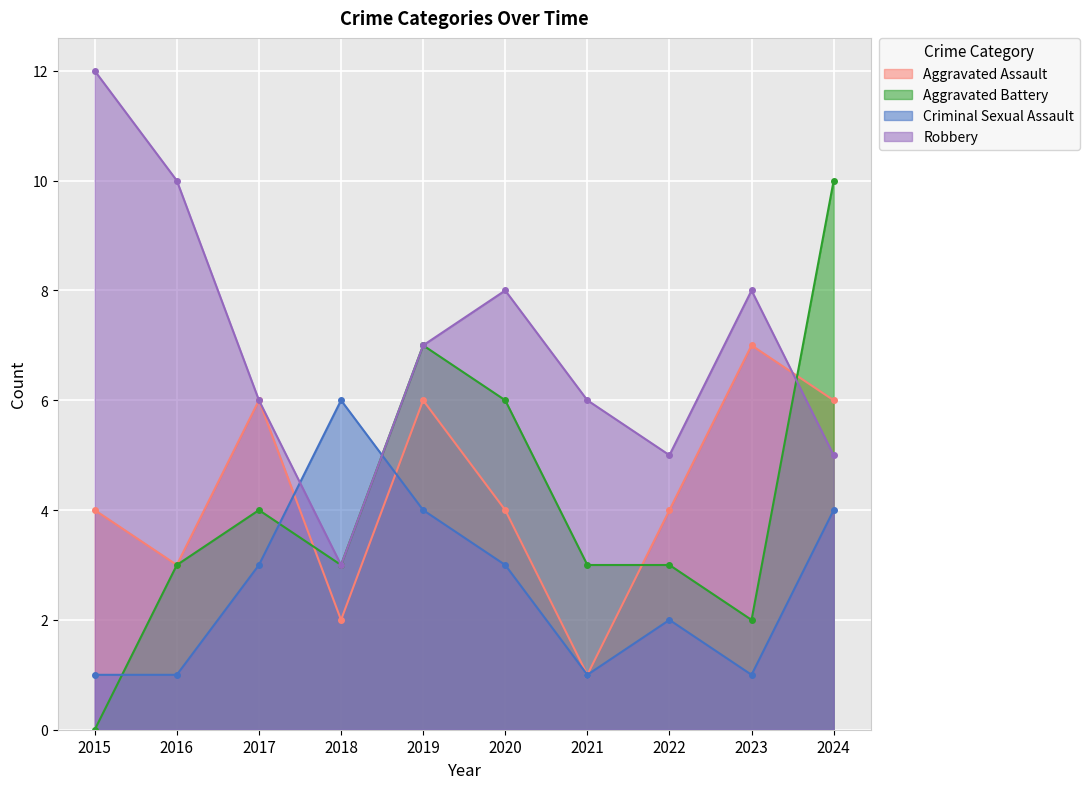

Where do Aggravated Assault and Aggravated Battery first cross each other?

2017 and 2018